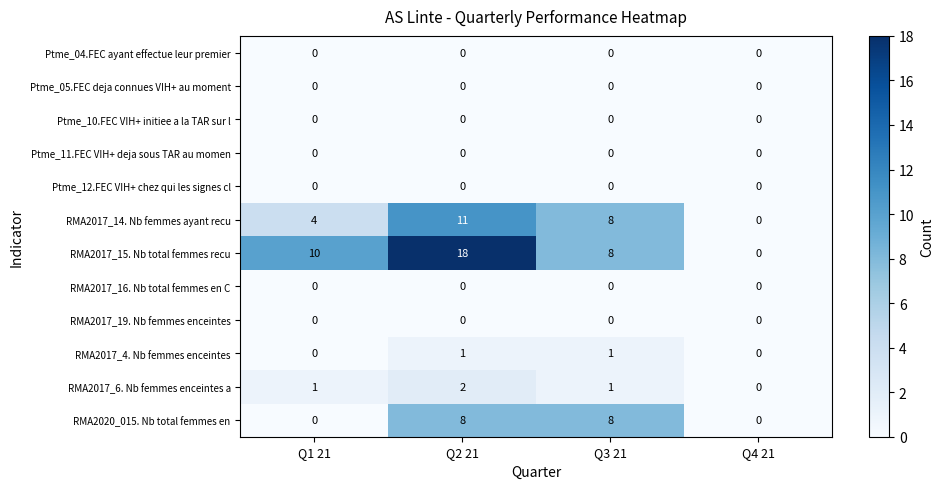

At which category is the sum across all series the highest?

Q2 21